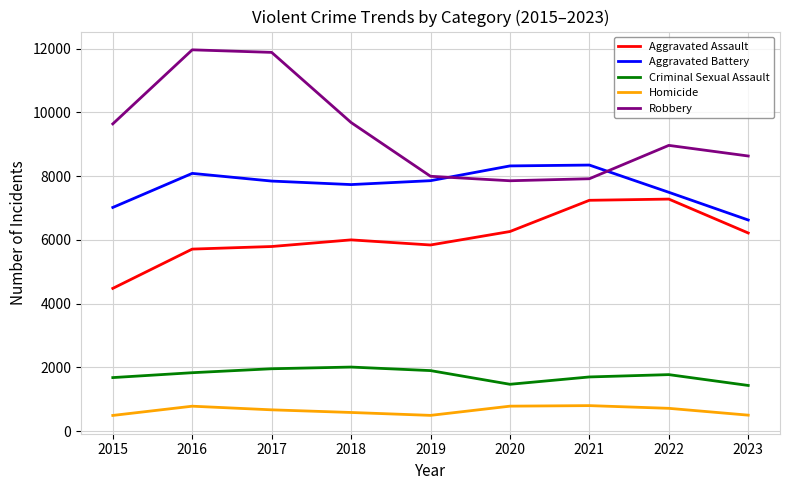

True or false: Homicide and Aggravated Battery intersect in this chart.

False